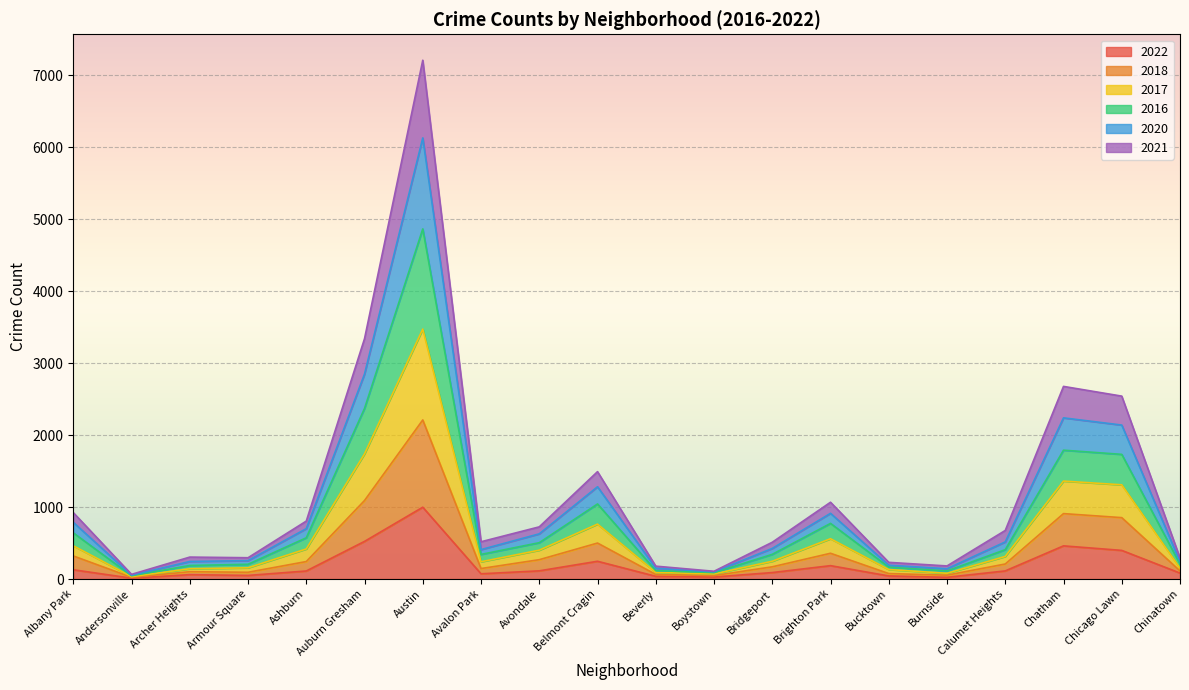

True or false: 2017 and 2021 cross at least once.

False